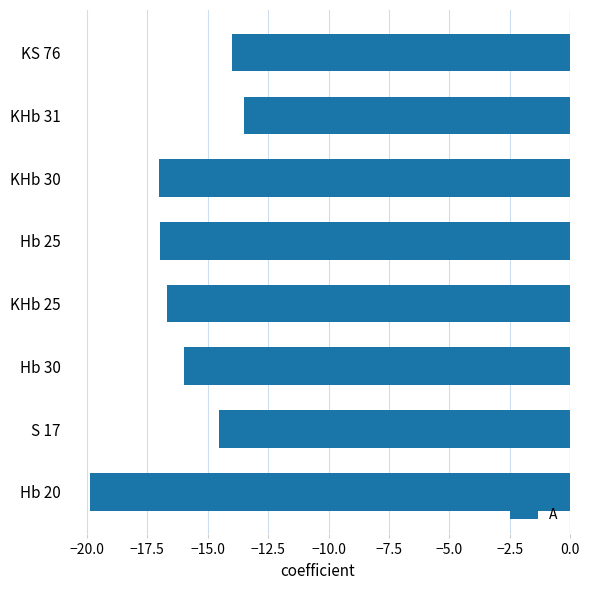

Count the number of data series in this chart.

1